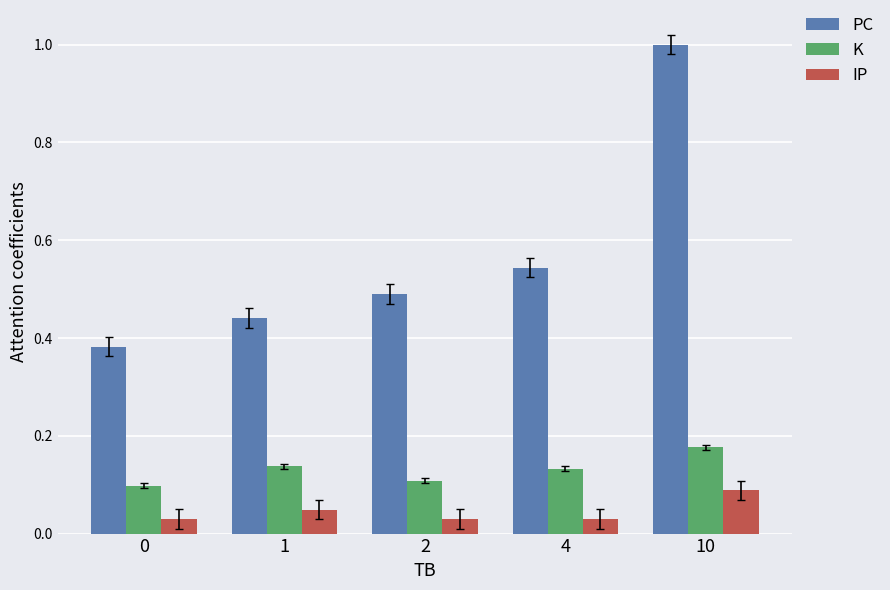

How many groups of bars are there?

5